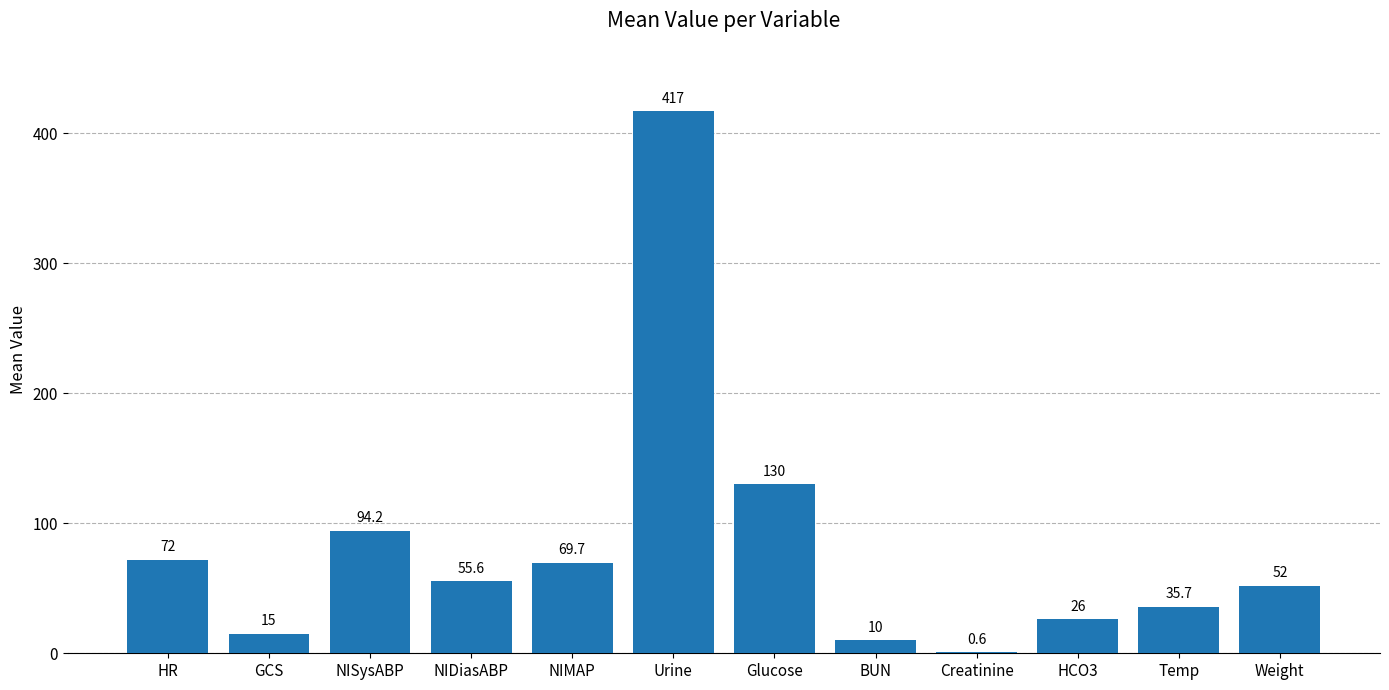

What value does the data have at Glucose?

130.0